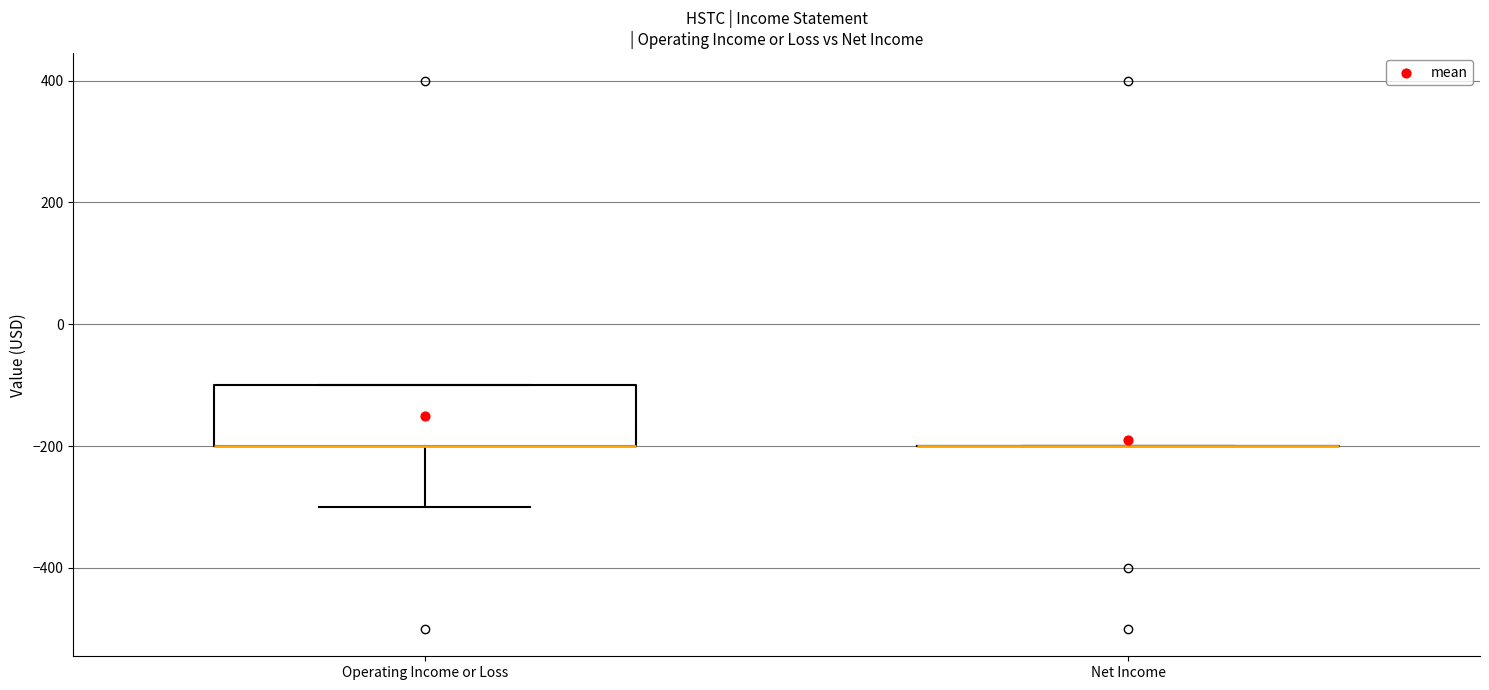

Comparing the boxes themselves (not the whiskers), which one is the tallest?

Operating Income or Loss